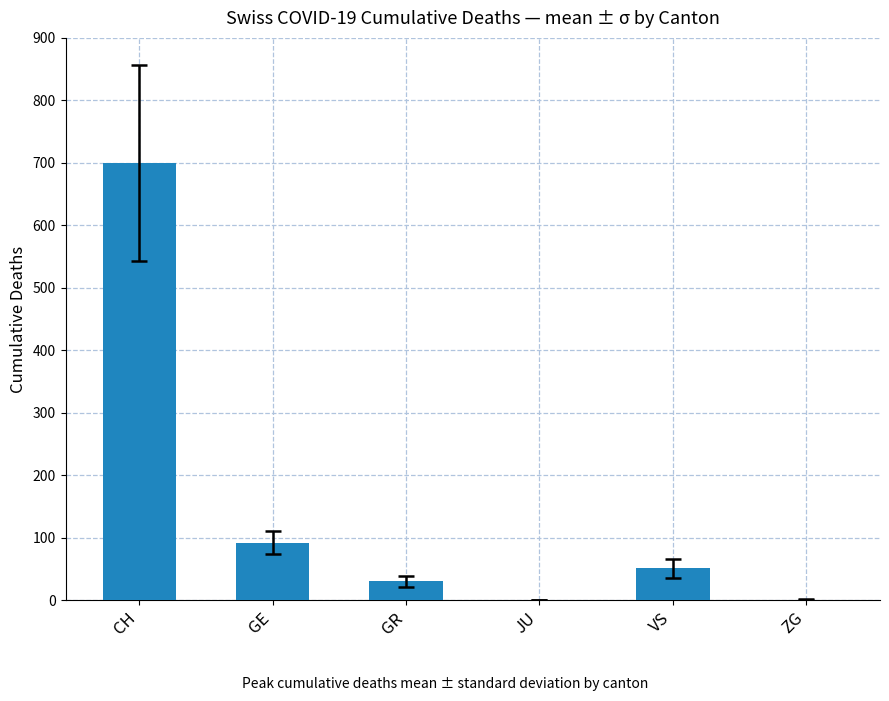

At which label is the value closest to 350?

GE